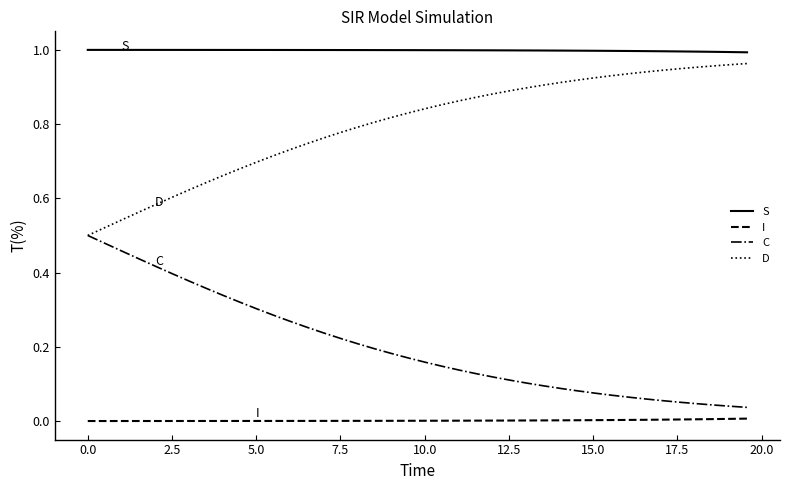

Rank the series by their average value, from highest to lowest.

S, D, C, I